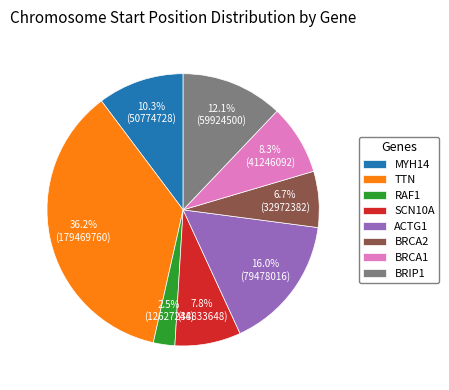

Which has a higher value, SCN10A or TTN?

TTN